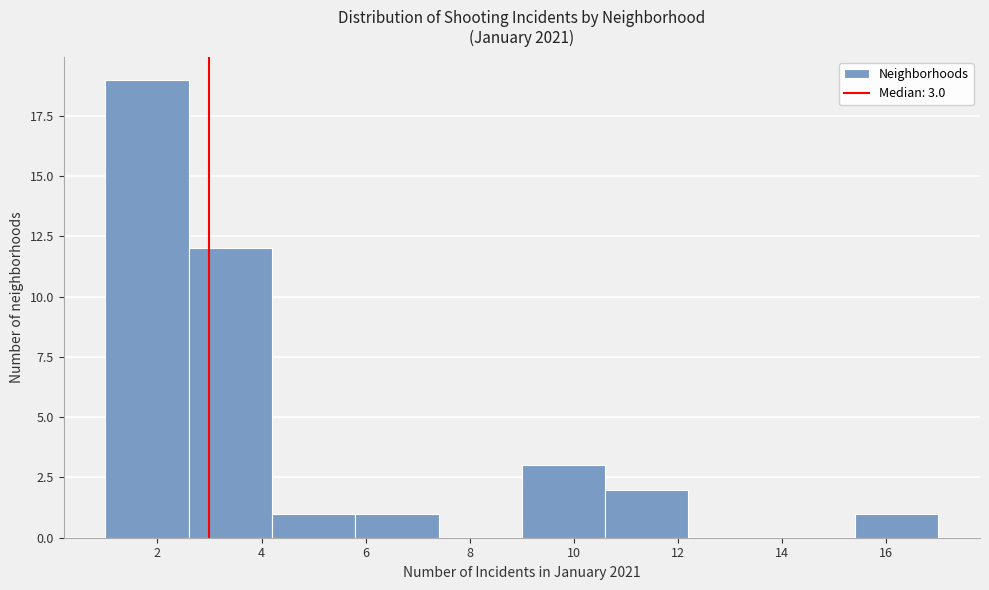

Over which range of the x-axis is the bar tallest?

1.0 to 2.6